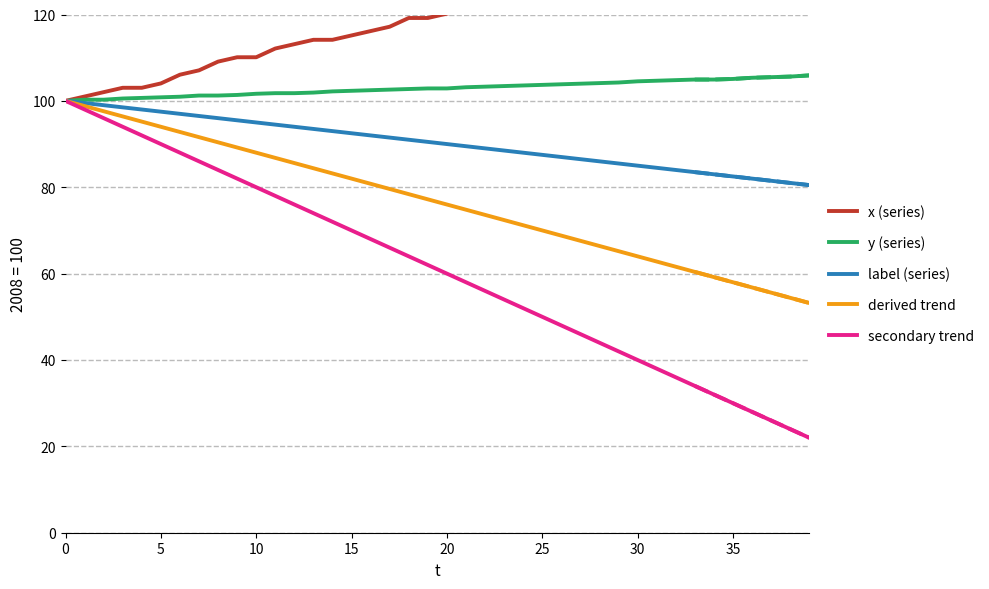

Read the label (series) value at 22.

89.0